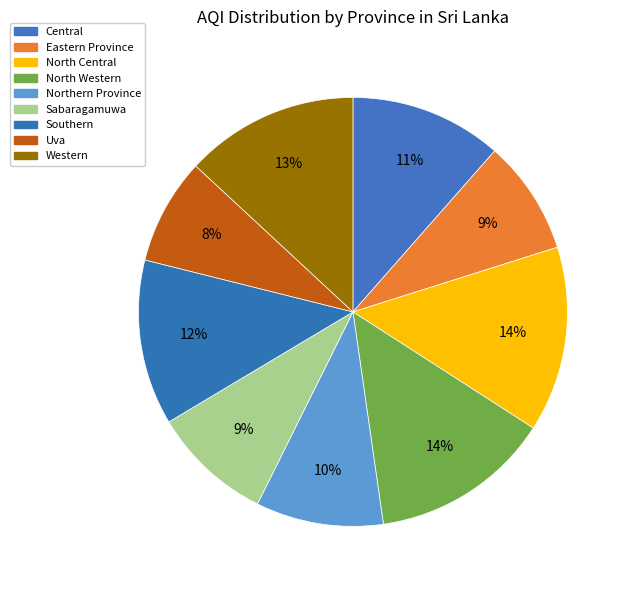

Rank the categories by value from highest to lowest.

North Central, North Western, Western, Southern, Central, Northern Province, Sabaragamuwa, Eastern Province, Uva